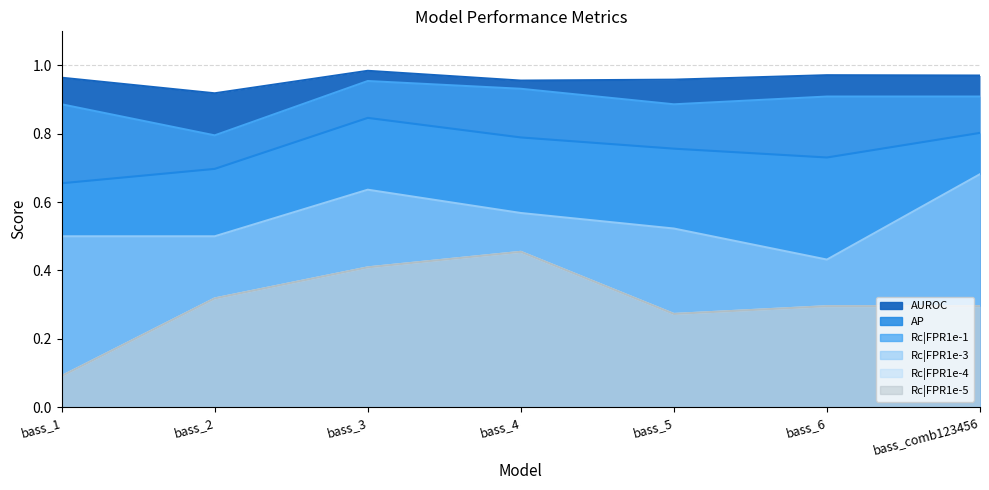

Which label corresponds to the smallest value in the chart?

bass_1